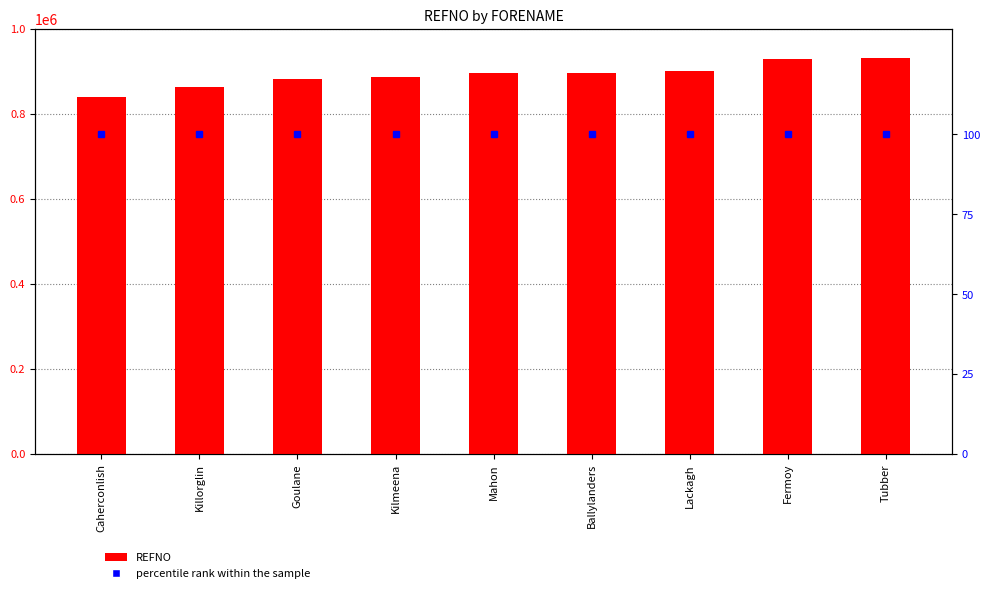

Rank the categories by REFNO value from lowest to highest.

Caherconlish, Killorglin, Goulane, Kilmeena, Ballylanders, Mahon, Lackagh, Fermoy, Tubber